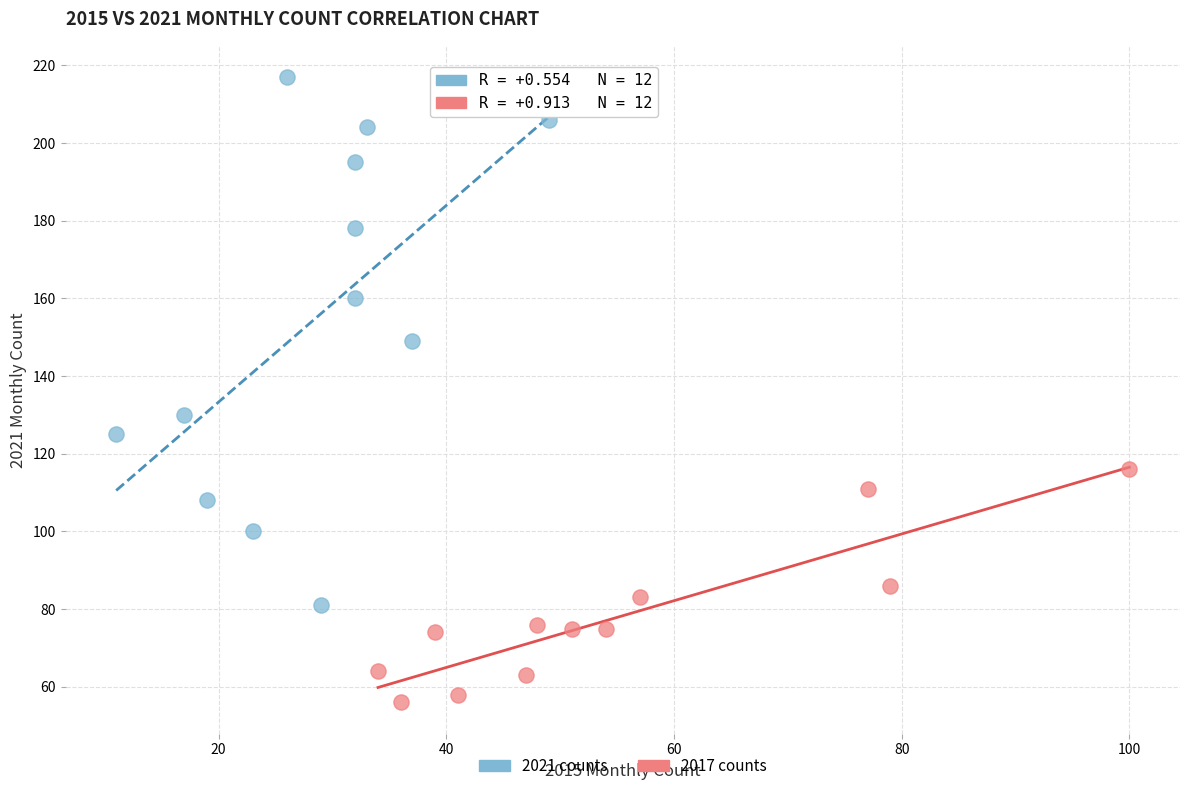

Which series reaches the maximum Y coordinate?

2021 counts